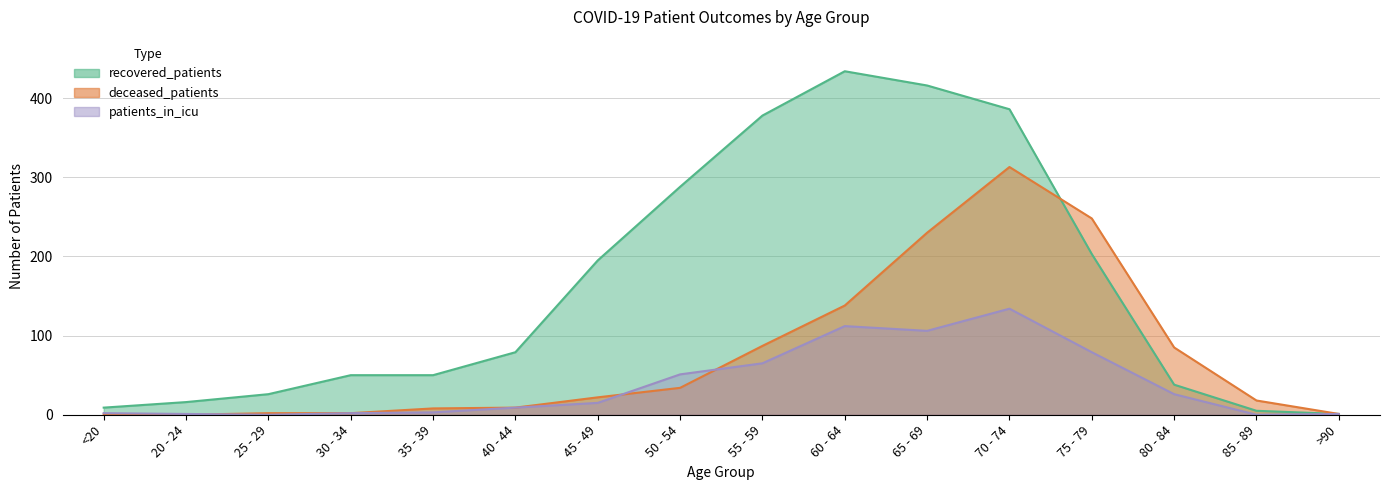

What is the difference between the maximum and minimum values in the patients_in_icu series?

134